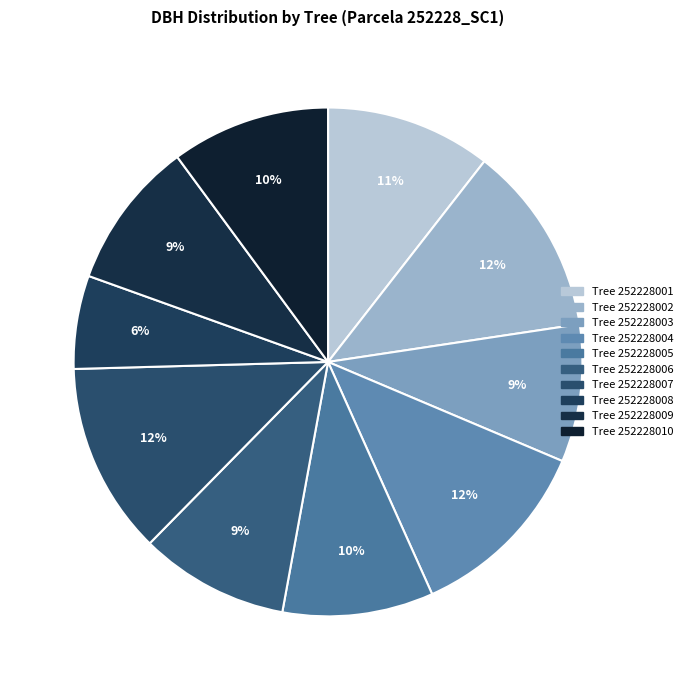

How many slices are in this pie chart?

10